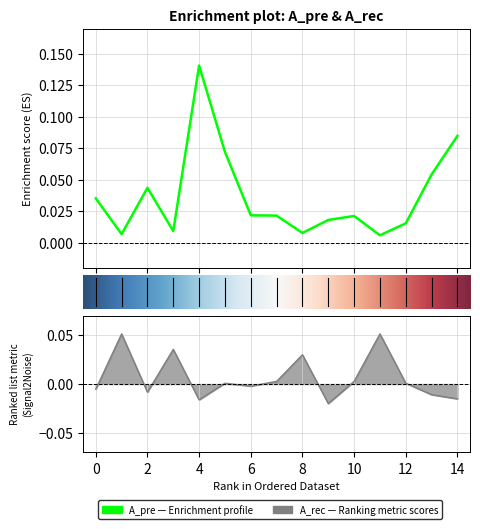

Between 1 and 14, which series saw the biggest shift?

A_pre